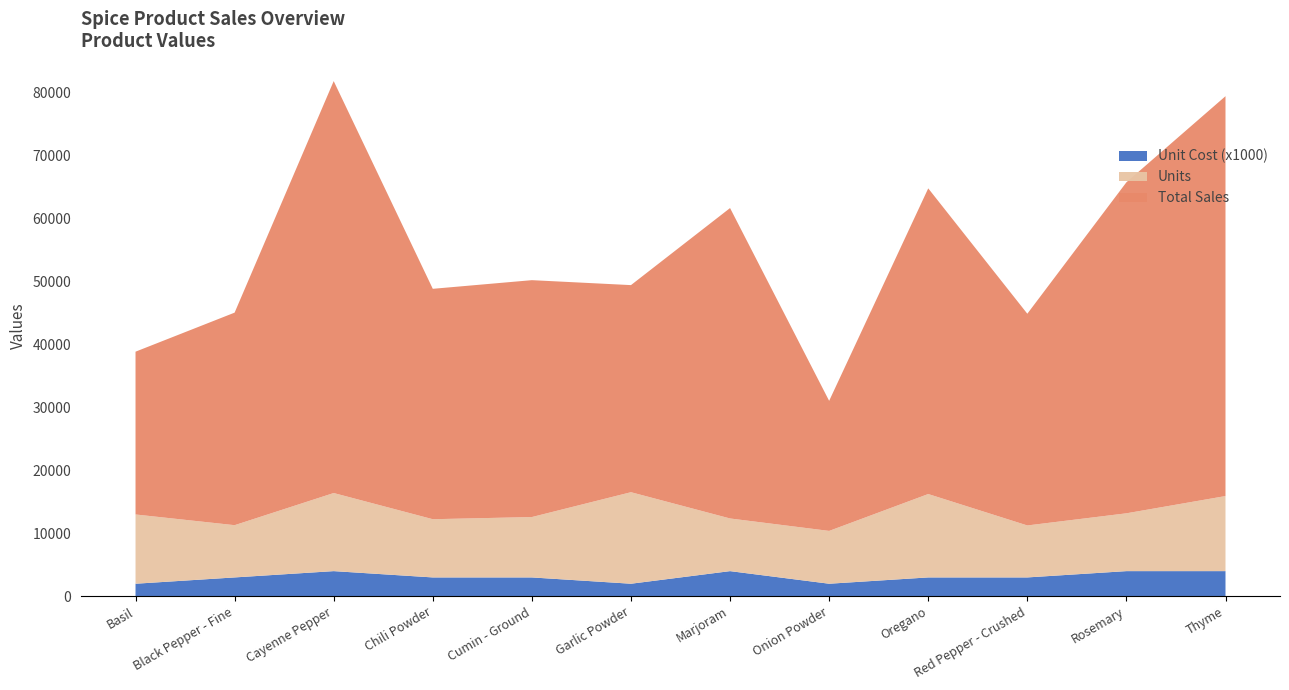

Reading left to right, list all the values displayed in this chart.

Units: 12980.0	11280.0	16382.0	12227.0	12571.0	16513.0	12345.0	10371.0	16222.0	11236.0	13164.0	15902.0
Total Sales: 25830.2	33727.2	65364.2	36558.7	37587.3	32860.9	49256.6	20638.3	48503.8	33595.6	52524.4	63449.0
Unit Cost: 2.0	3.0	4.0	3.0	3.0	2.0	4.0	2.0	3.0	3.0	4.0	4.0